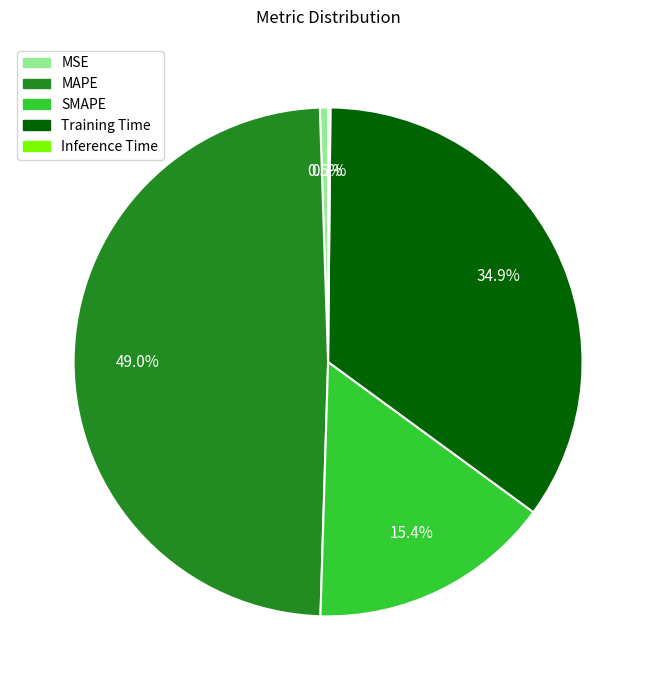

Is there a majority slice in this chart?

No